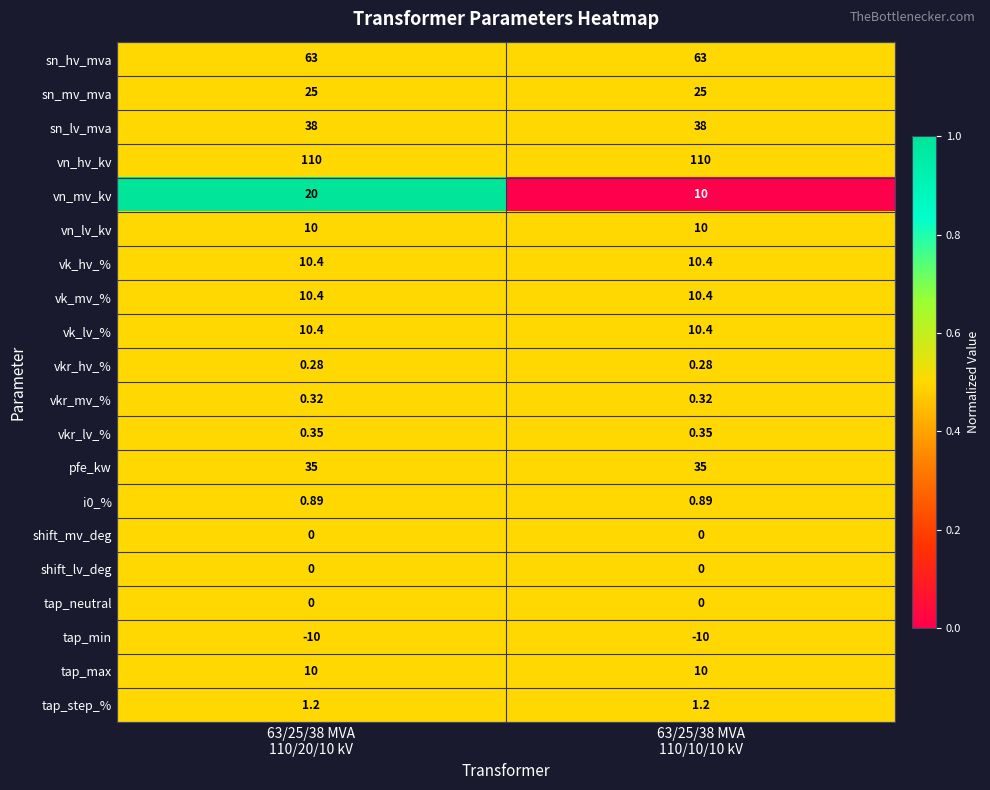

Which series has the largest total across all categories?

vn_hv_kv